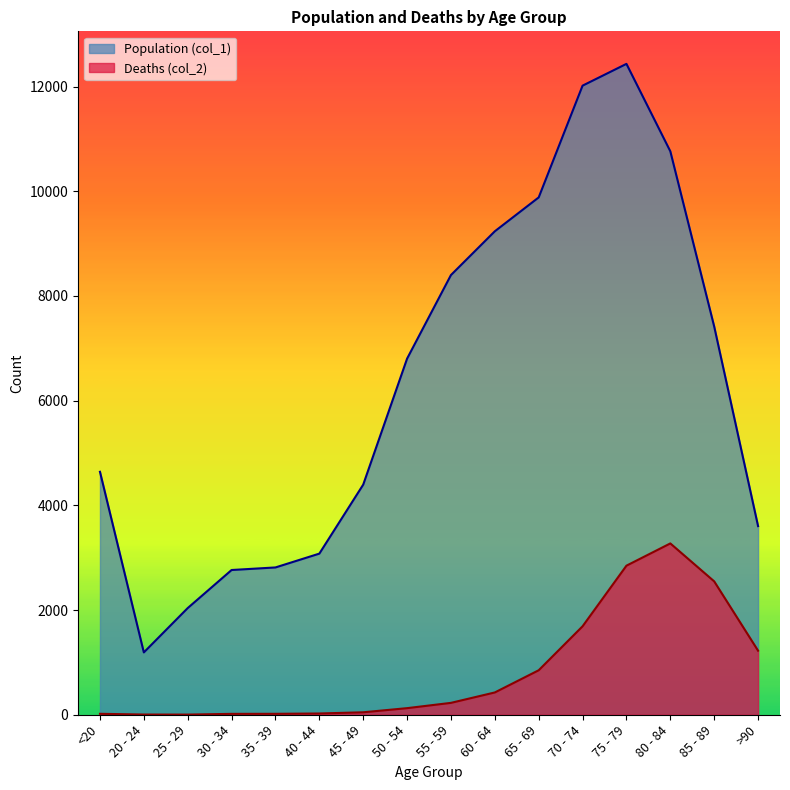

True or false: Population (col_1) and Deaths (col_2) cross at least once.

False